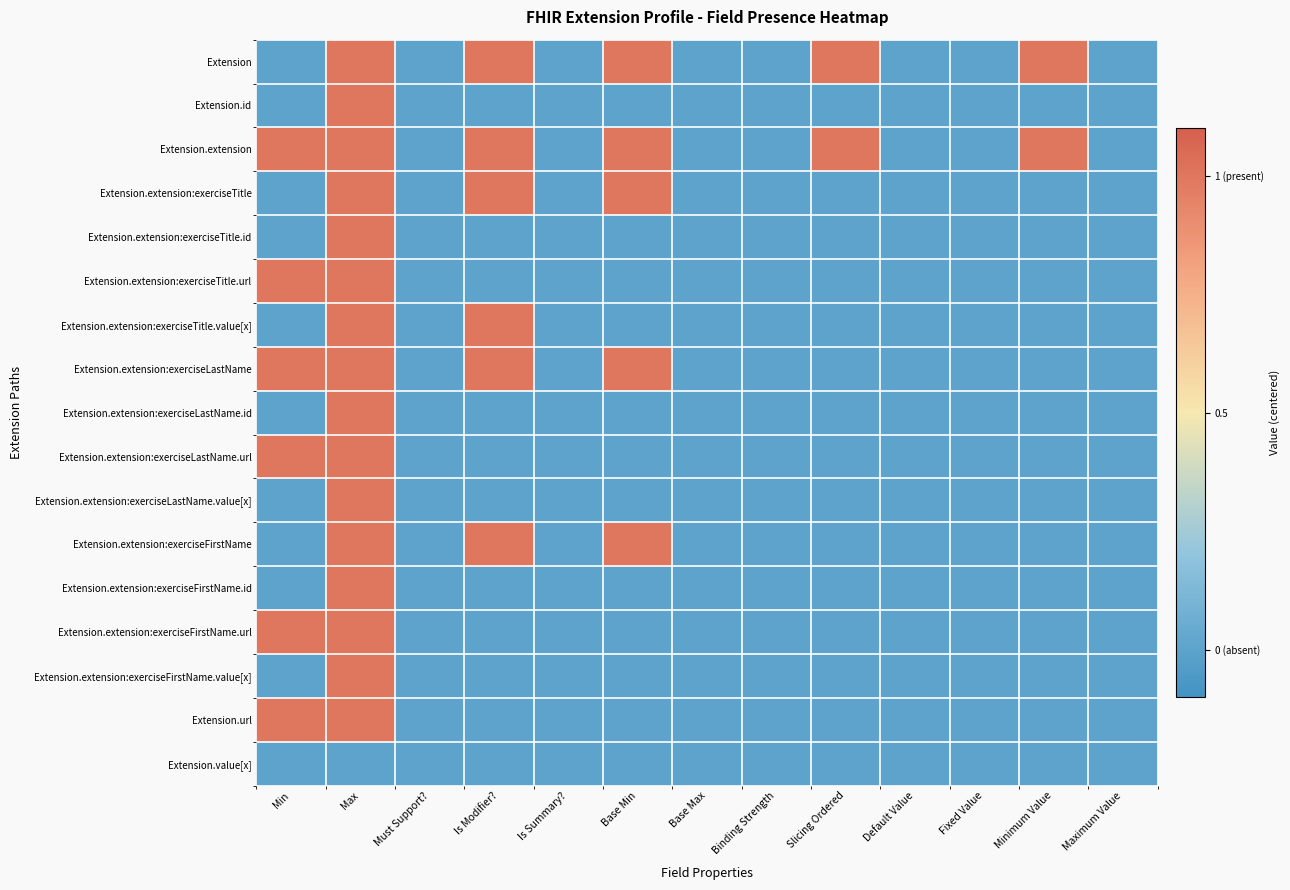

Reading left to right, extract all data points from this chart.

Extension: Min=-0.5	Max=0.5	Must Support?=-0.5	Is Modifier?=0.5	Is Summary?=-0.5	Base Min=0.5	Base Max=-0.5	Binding Strength=-0.5	Slicing Ordered=0.5	Default Value=-0.5	Fixed Value=-0.5	Minimum Value=0.5	Maximum Value=-0.5
Extension.id: Min=-0.5	Max=0.5	Must Support?=-0.5	Is Modifier?=-0.5	Is Summary?=-0.5	Base Min=-0.5	Base Max=-0.5	Binding Strength=-0.5	Slicing Ordered=-0.5	Default Value=-0.5	Fixed Value=-0.5	Minimum Value=-0.5	Maximum Value=-0.5
Extension.extension: Min=0.5	Max=0.5	Must Support?=-0.5	Is Modifier?=0.5	Is Summary?=-0.5	Base Min=0.5	Base Max=-0.5	Binding Strength=-0.5	Slicing Ordered=0.5	Default Value=-0.5	Fixed Value=-0.5	Minimum Value=0.5	Maximum Value=-0.5
Extension.extension:exerciseTitle: Min=-0.5	Max=0.5	Must Support?=-0.5	Is Modifier?=0.5	Is Summary?=-0.5	Base Min=0.5	Base Max=-0.5	Binding Strength=-0.5	Slicing Ordered=-0.5	Default Value=-0.5	Fixed Value=-0.5	Minimum Value=-0.5	Maximum Value=-0.5
Extension.extension:exerciseTitle.id: Min=-0.5	Max=0.5	Must Support?=-0.5	Is Modifier?=-0.5	Is Summary?=-0.5	Base Min=-0.5	Base Max=-0.5	Binding Strength=-0.5	Slicing Ordered=-0.5	Default Value=-0.5	Fixed Value=-0.5	Minimum Value=-0.5	Maximum Value=-0.5
Extension.extension:exerciseTitle.url: Min=0.5	Max=0.5	Must Support?=-0.5	Is Modifier?=-0.5	Is Summary?=-0.5	Base Min=-0.5	Base Max=-0.5	Binding Strength=-0.5	Slicing Ordered=-0.5	Default Value=-0.5	Fixed Value=-0.5	Minimum Value=-0.5	Maximum Value=-0.5
Extension.extension:exerciseTitle.value[x]: Min=-0.5	Max=0.5	Must Support?=-0.5	Is Modifier?=0.5	Is Summary?=-0.5	Base Min=-0.5	Base Max=-0.5	Binding Strength=-0.5	Slicing Ordered=-0.5	Default Value=-0.5	Fixed Value=-0.5	Minimum Value=-0.5	Maximum Value=-0.5
Extension.extension:exerciseLastName: Min=0.5	Max=0.5	Must Support?=-0.5	Is Modifier?=0.5	Is Summary?=-0.5	Base Min=0.5	Base Max=-0.5	Binding Strength=-0.5	Slicing Ordered=-0.5	Default Value=-0.5	Fixed Value=-0.5	Minimum Value=-0.5	Maximum Value=-0.5
Extension.extension:exerciseLastName.id: Min=-0.5	Max=0.5	Must Support?=-0.5	Is Modifier?=-0.5	Is Summary?=-0.5	Base Min=-0.5	Base Max=-0.5	Binding Strength=-0.5	Slicing Ordered=-0.5	Default Value=-0.5	Fixed Value=-0.5	Minimum Value=-0.5	Maximum Value=-0.5
Extension.extension:exerciseLastName.url: Min=0.5	Max=0.5	Must Support?=-0.5	Is Modifier?=-0.5	Is Summary?=-0.5	Base Min=-0.5	Base Max=-0.5	Binding Strength=-0.5	Slicing Ordered=-0.5	Default Value=-0.5	Fixed Value=-0.5	Minimum Value=-0.5	Maximum Value=-0.5
Extension.extension:exerciseLastName.value[x]: Min=-0.5	Max=0.5	Must Support?=-0.5	Is Modifier?=-0.5	Is Summary?=-0.5	Base Min=-0.5	Base Max=-0.5	Binding Strength=-0.5	Slicing Ordered=-0.5	Default Value=-0.5	Fixed Value=-0.5	Minimum Value=-0.5	Maximum Value=-0.5
Extension.extension:exerciseFirstName: Min=-0.5	Max=0.5	Must Support?=-0.5	Is Modifier?=0.5	Is Summary?=-0.5	Base Min=0.5	Base Max=-0.5	Binding Strength=-0.5	Slicing Ordered=-0.5	Default Value=-0.5	Fixed Value=-0.5	Minimum Value=-0.5	Maximum Value=-0.5
Extension.extension:exerciseFirstName.id: Min=-0.5	Max=0.5	Must Support?=-0.5	Is Modifier?=-0.5	Is Summary?=-0.5	Base Min=-0.5	Base Max=-0.5	Binding Strength=-0.5	Slicing Ordered=-0.5	Default Value=-0.5	Fixed Value=-0.5	Minimum Value=-0.5	Maximum Value=-0.5
Extension.extension:exerciseFirstName.url: Min=0.5	Max=0.5	Must Support?=-0.5	Is Modifier?=-0.5	Is Summary?=-0.5	Base Min=-0.5	Base Max=-0.5	Binding Strength=-0.5	Slicing Ordered=-0.5	Default Value=-0.5	Fixed Value=-0.5	Minimum Value=-0.5	Maximum Value=-0.5
Extension.extension:exerciseFirstName.value[x]: Min=-0.5	Max=0.5	Must Support?=-0.5	Is Modifier?=-0.5	Is Summary?=-0.5	Base Min=-0.5	Base Max=-0.5	Binding Strength=-0.5	Slicing Ordered=-0.5	Default Value=-0.5	Fixed Value=-0.5	Minimum Value=-0.5	Maximum Value=-0.5
Extension.url: Min=0.5	Max=0.5	Must Support?=-0.5	Is Modifier?=-0.5	Is Summary?=-0.5	Base Min=-0.5	Base Max=-0.5	Binding Strength=-0.5	Slicing Ordered=-0.5	Default Value=-0.5	Fixed Value=-0.5	Minimum Value=-0.5	Maximum Value=-0.5
Extension.value[x]: Min=-0.5	Max=-0.5	Must Support?=-0.5	Is Modifier?=-0.5	Is Summary?=-0.5	Base Min=-0.5	Base Max=-0.5	Binding Strength=-0.5	Slicing Ordered=-0.5	Default Value=-0.5	Fixed Value=-0.5	Minimum Value=-0.5	Maximum Value=-0.5